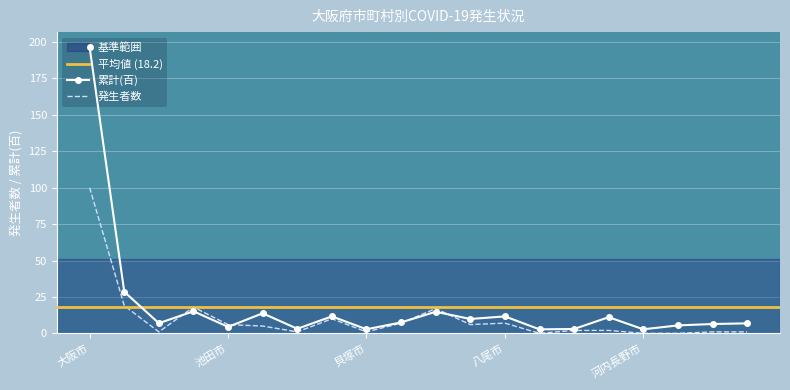

Read the 累計(百) value at 大東市.

6.4